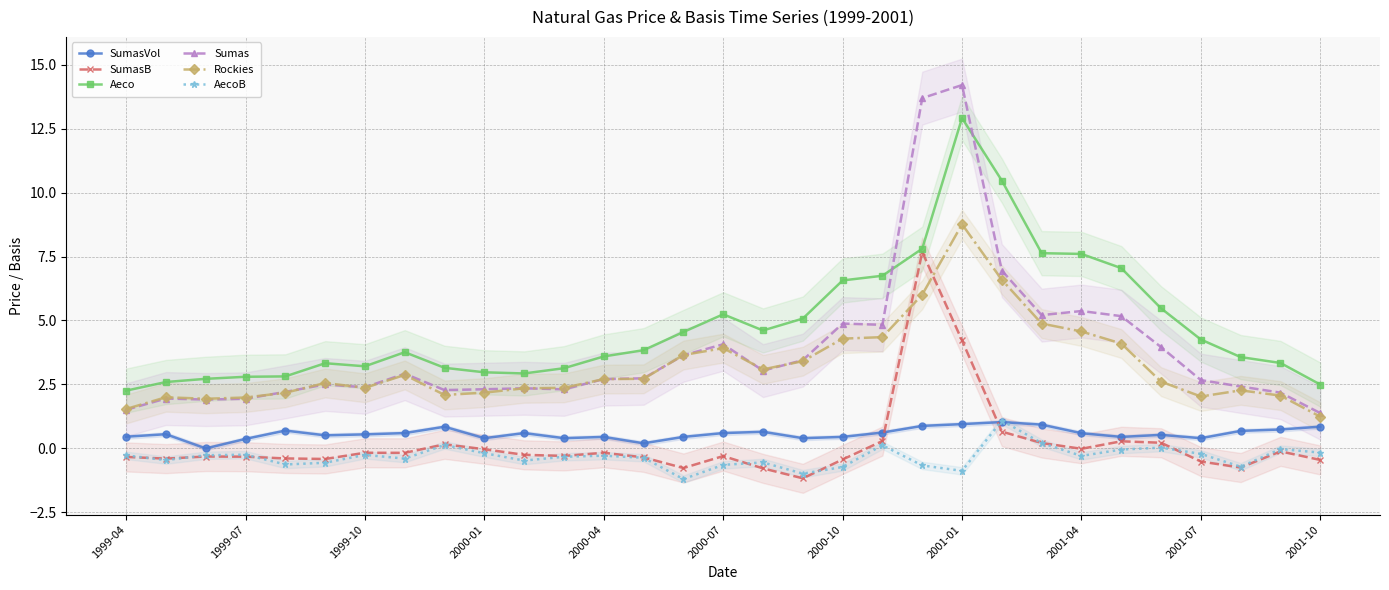

True or false: Sumas has more than 0 points higher than both neighbors.

True